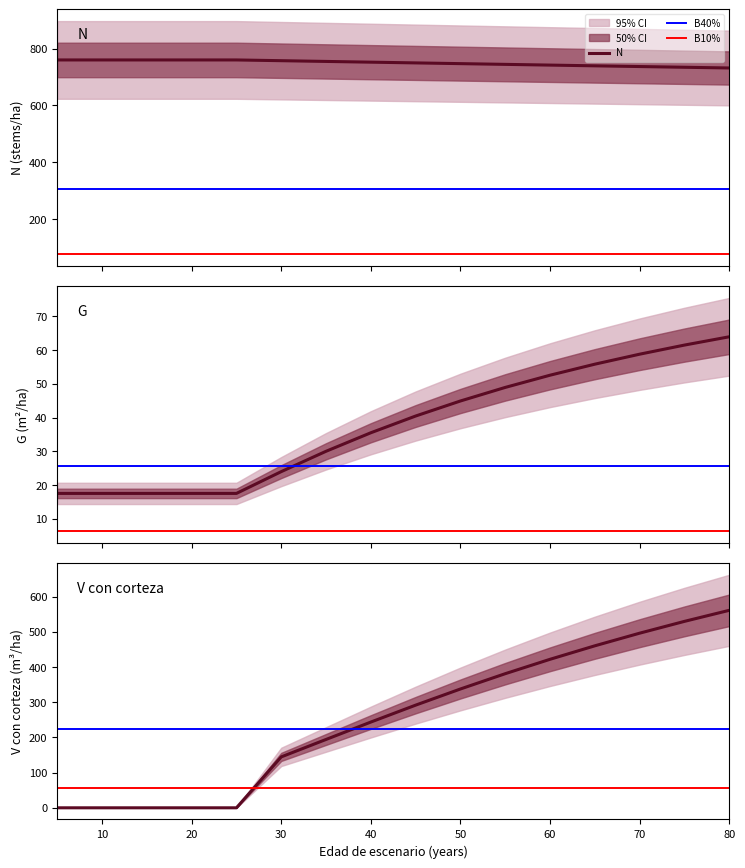

True or false: V_con_corteza has more than 2 points higher than both neighbors.

False